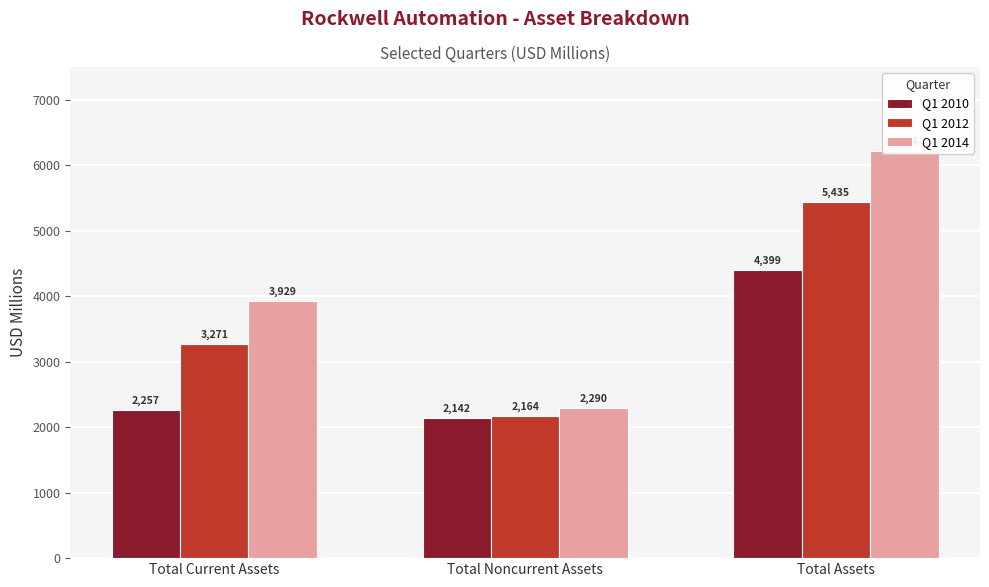

Reading left to right, transcribe all the data shown in this chart.

Q1 2010: Total Current Assets=2257.1	Total Noncurrent Assets=2141.7	Total Assets=4398.8
Q1 2012: Total Current Assets=3270.6	Total Noncurrent Assets=2164.0	Total Assets=5434.6
Q1 2014: Total Current Assets=3929.4	Total Noncurrent Assets=2290.1	Total Assets=6224.3